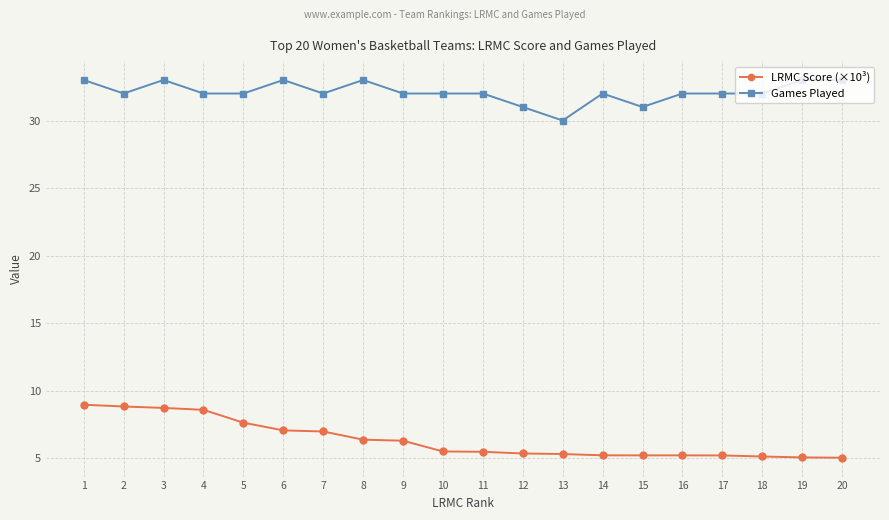

The value of Games Played at 20 is 33.0. True or false?

True